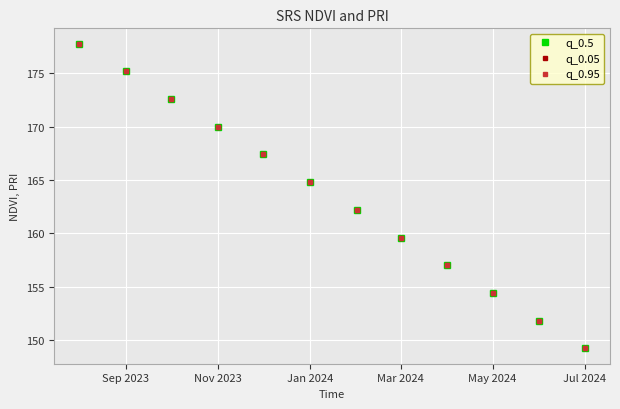

Is this an area chart (filled region under the line)?

No